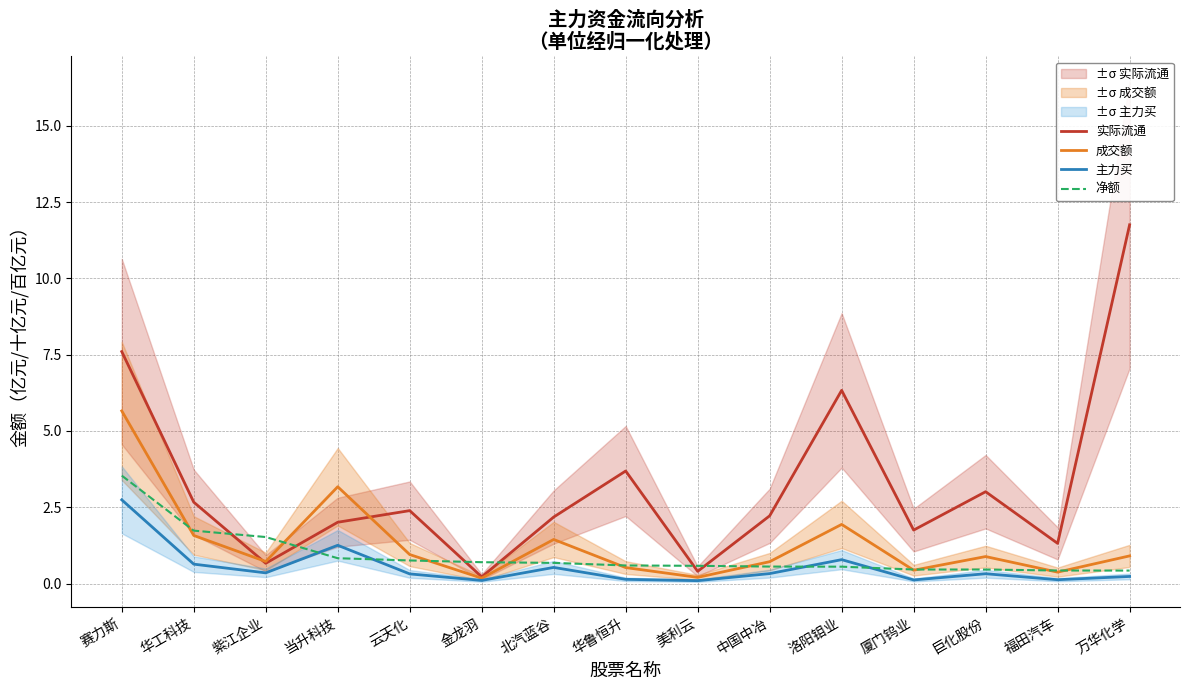

What is the difference between the maximum and minimum values in the 实际流通 series?

11.5